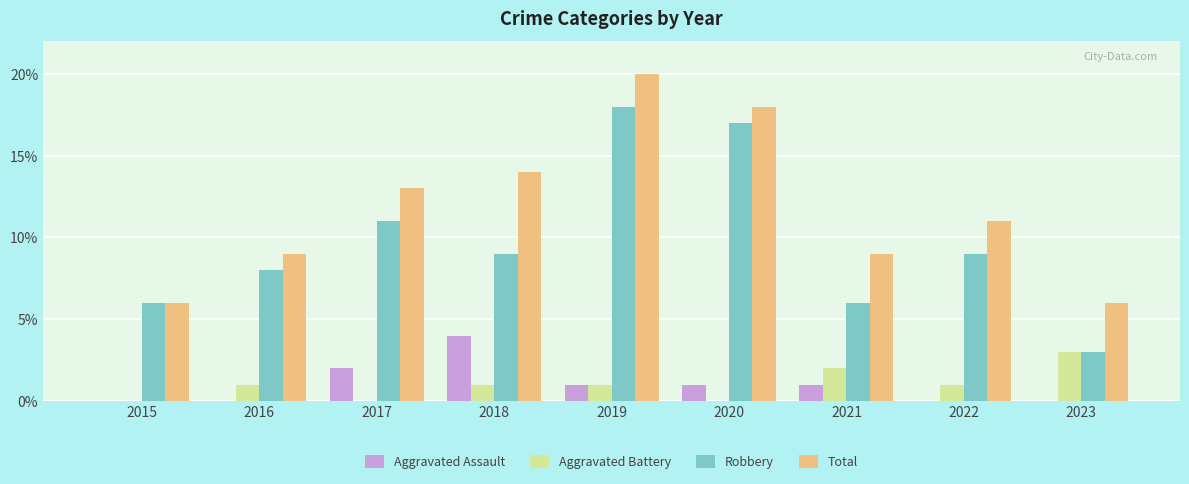

Reading left to right, transcribe all the data shown in this chart.

Aggravated Assault: 2015=0	2016=0	2017=2	2018=4	2019=1	2020=1	2021=1	2022=0	2023=0
Aggravated Battery: 2015=0	2016=1	2017=0	2018=1	2019=1	2020=0	2021=2	2022=1	2023=3
Robbery: 2015=6	2016=8	2017=11	2018=9	2019=18	2020=17	2021=6	2022=9	2023=3
Total: 2015=6	2016=9	2017=13	2018=14	2019=20	2020=18	2021=9	2022=11	2023=6